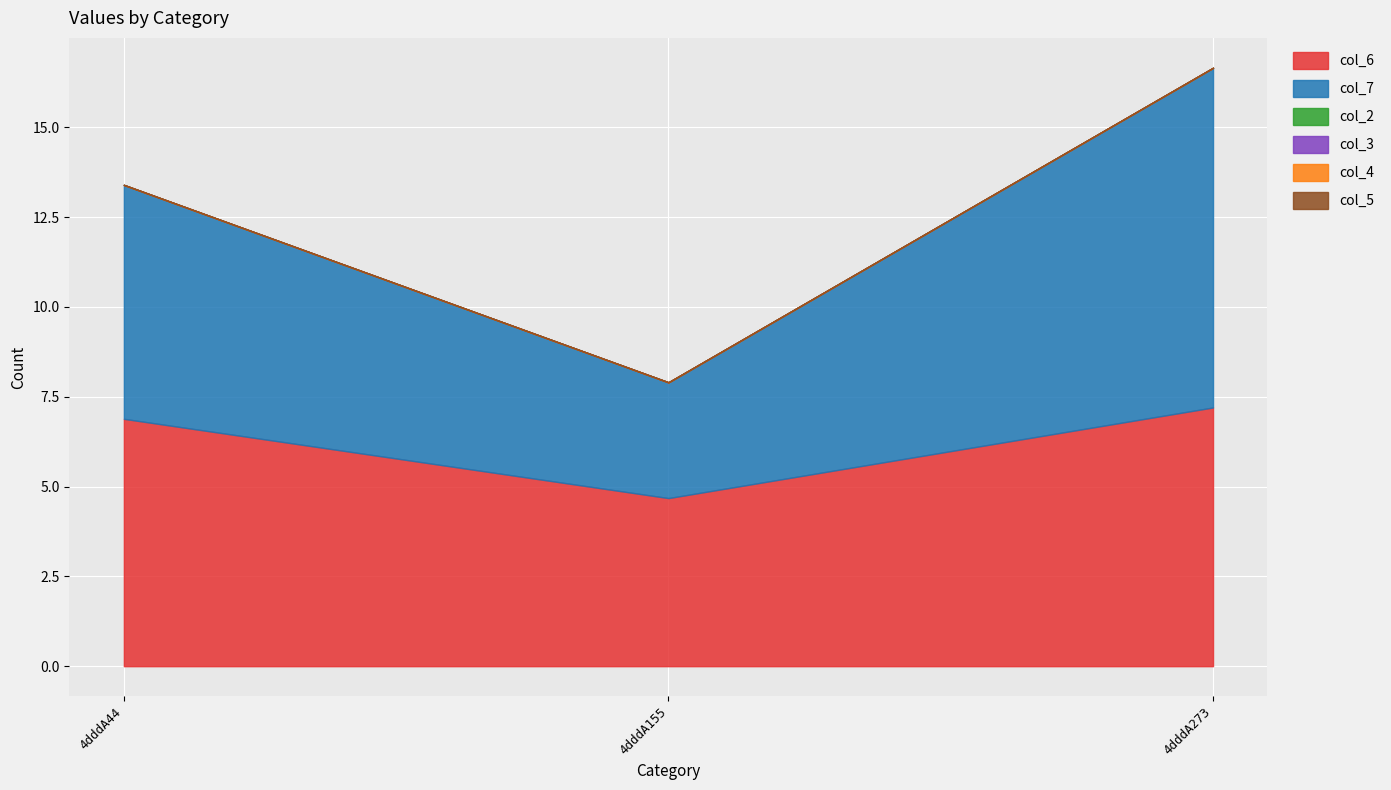

At how many categories does at least one series exceed 2?

3